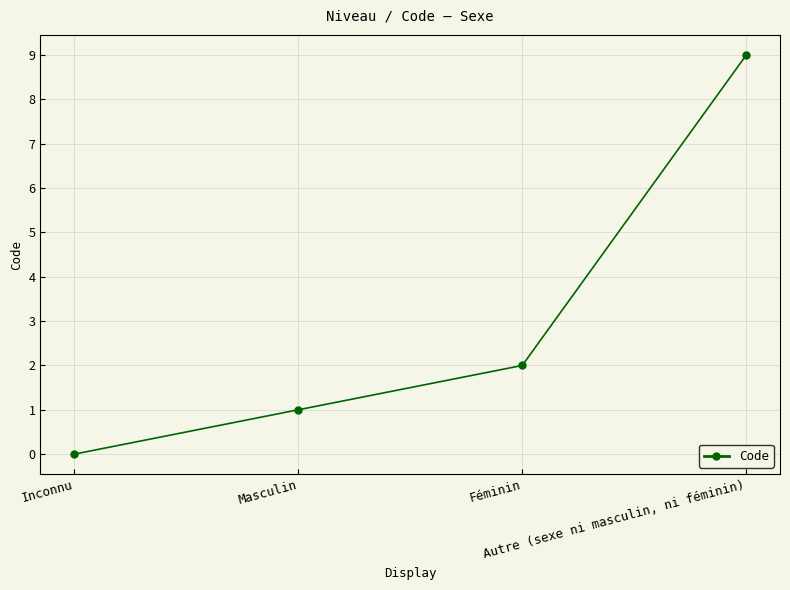

What position from the right is Inconnu?

4